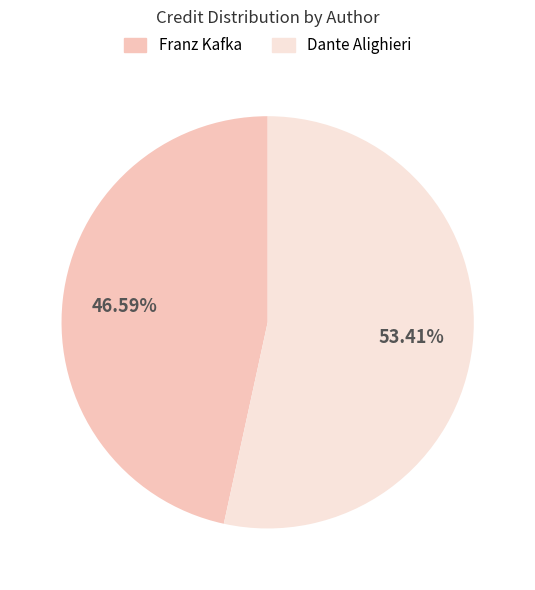

To the nearest percent, what is the difference between the Franz Kafka and Dante Alighieri slice percentages?

7%